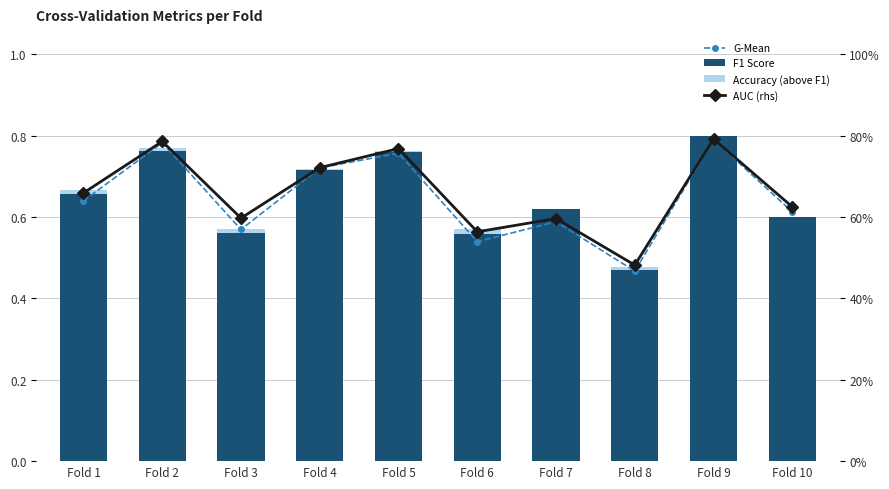

How many categories are shown in the chart?

10